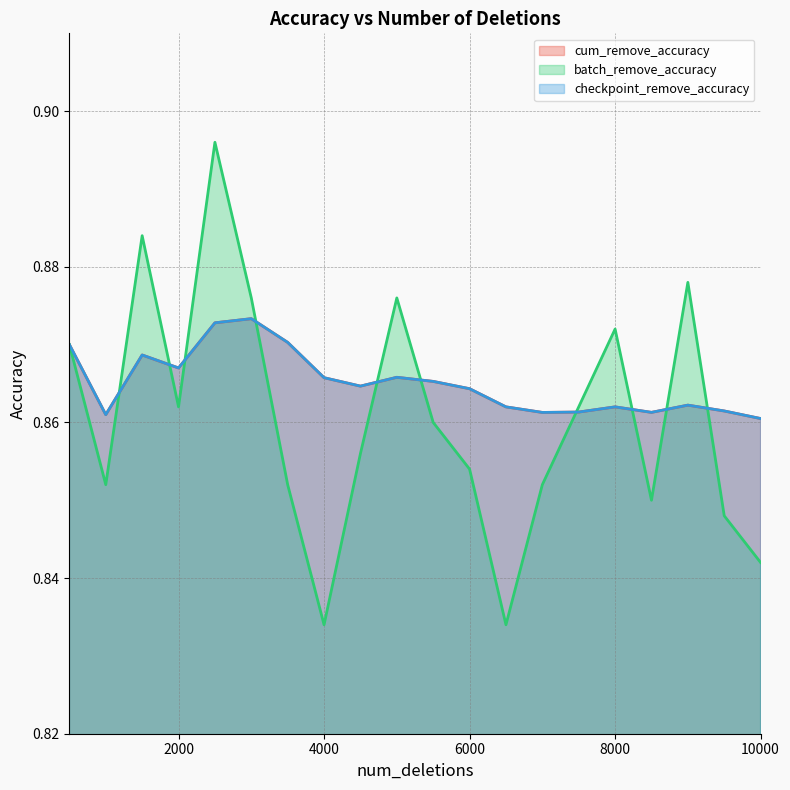

Reading right to left, list all the values displayed in this chart.

cum_remove_accuracy: 0.9	0.9	0.9	0.9	0.9	0.9	0.9	0.9	0.9	0.9	0.9	0.9	0.9	0.9	0.9	0.9	0.9	0.9	0.9	0.9
batch_remove_accuracy: 0.8	0.8	0.9	0.8	0.9	0.9	0.9	0.8	0.9	0.9	0.9	0.9	0.8	0.9	0.9	0.9	0.9	0.9	0.9	0.9
checkpoint_remove_accuracy: 0.9	0.9	0.9	0.9	0.9	0.9	0.9	0.9	0.9	0.9	0.9	0.9	0.9	0.9	0.9	0.9	0.9	0.9	0.9	0.9